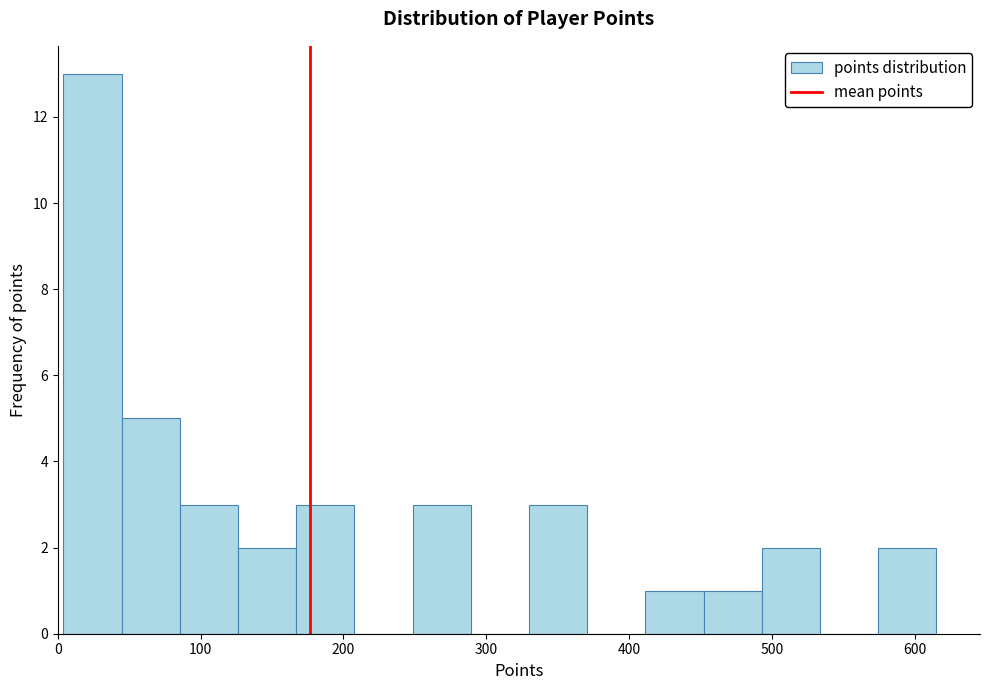

Over which range of the x-axis is the bar tallest?

0 to 40